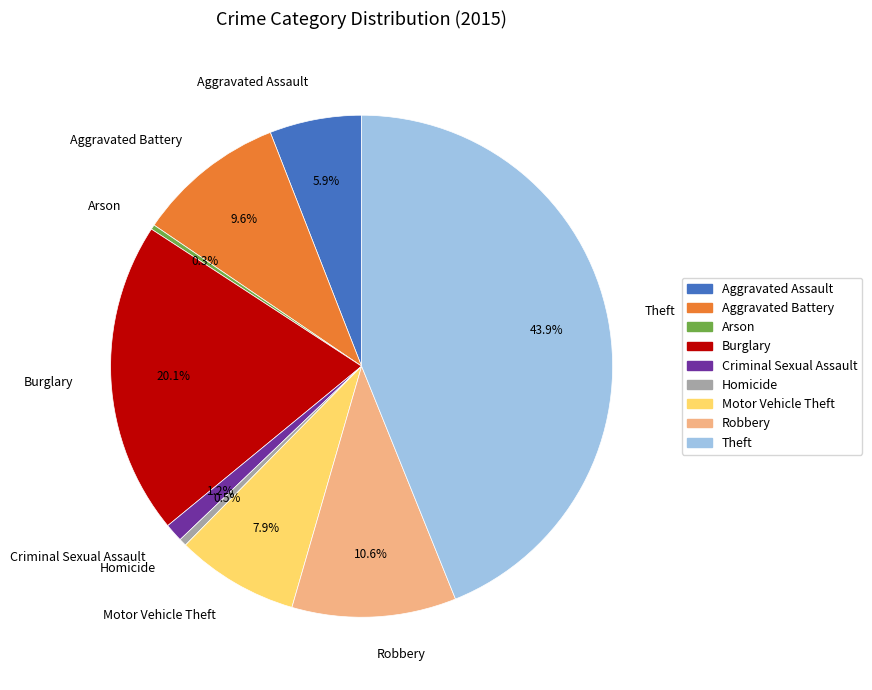

Does Arson account for over 50% of the chart?

No